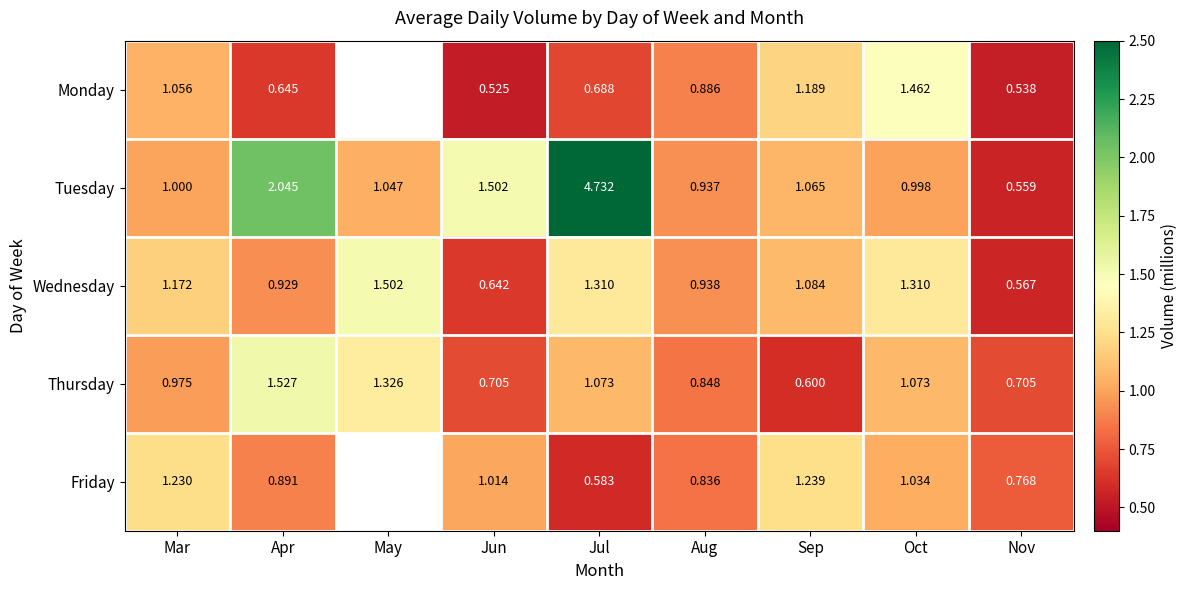

Where is Wednesday nearest to the value 1?

Aug